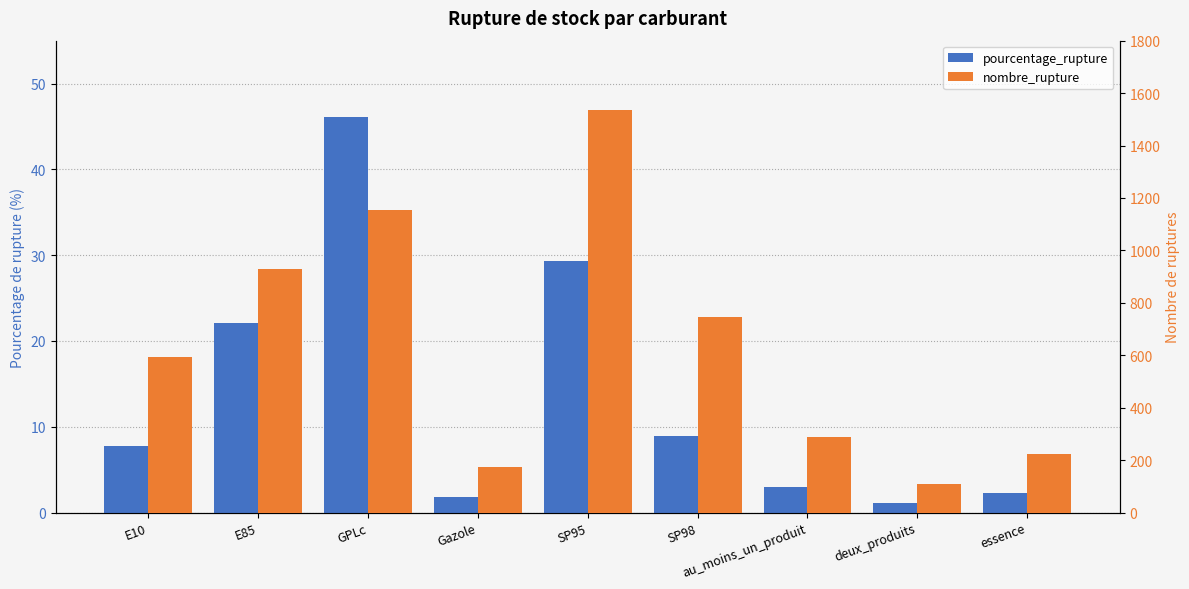

True or false: pourcentage_rupture has a value of 8.9 at SP98.

True